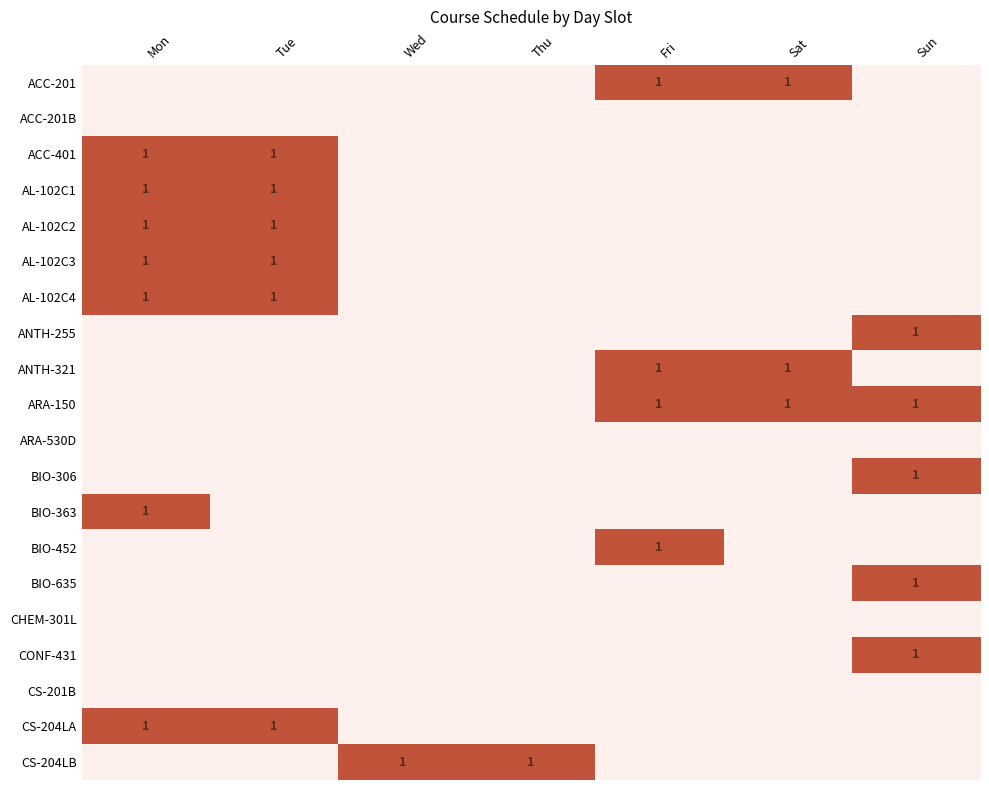

Is it true that BIO-452 equals 0 at Fri?

False